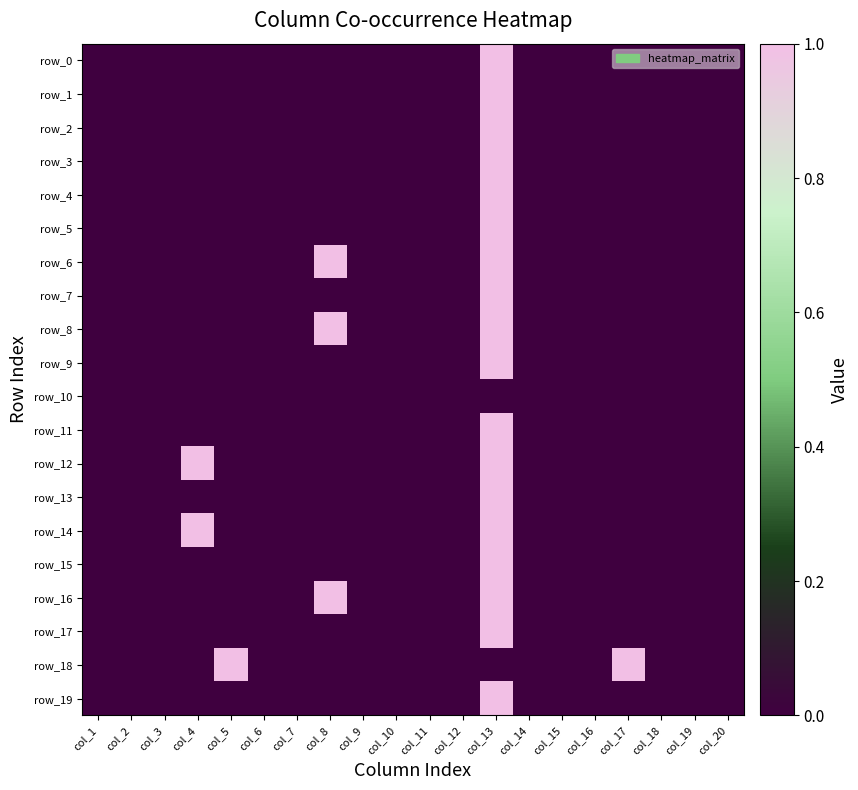

True or false: row_19 has a value of 0 at col_19.

True